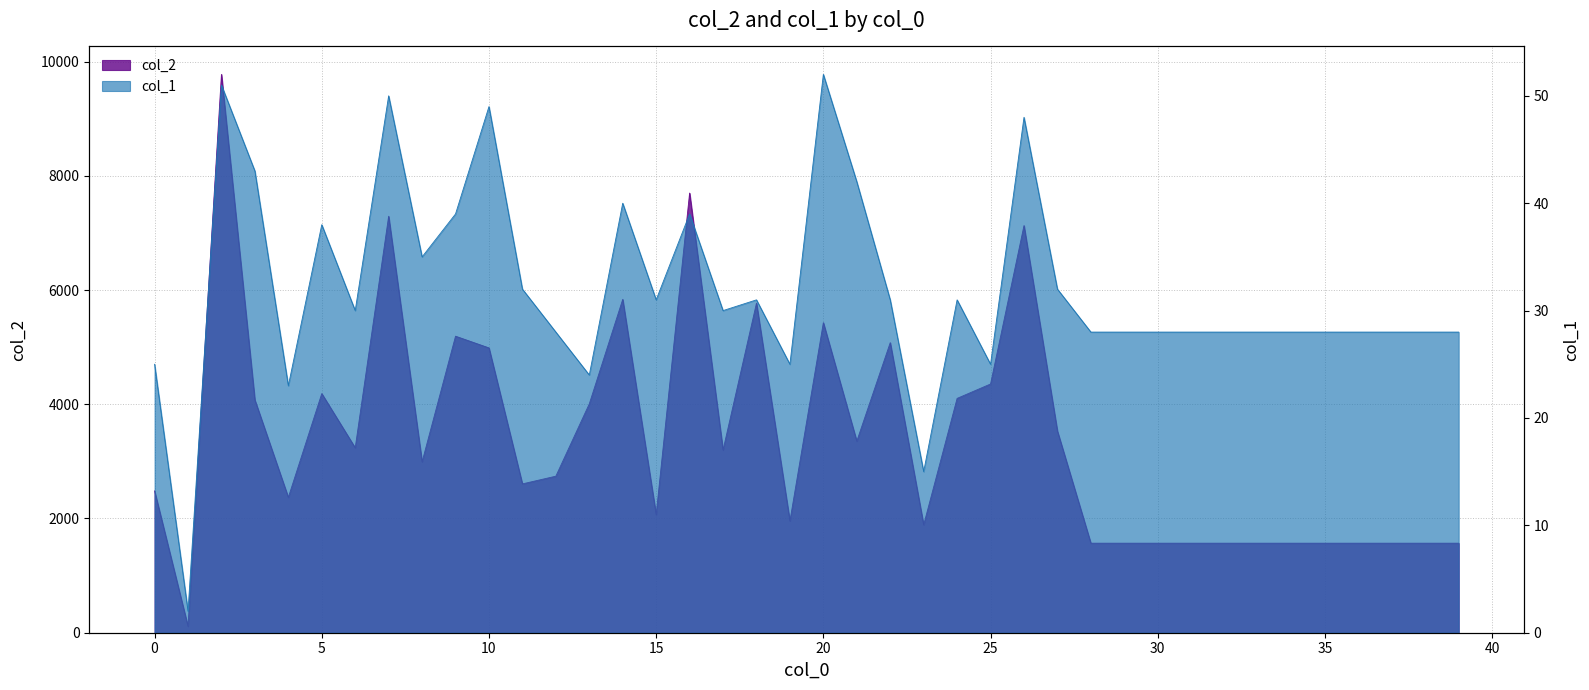

True or false: col_2 has more than 0 interior local peaks.

True